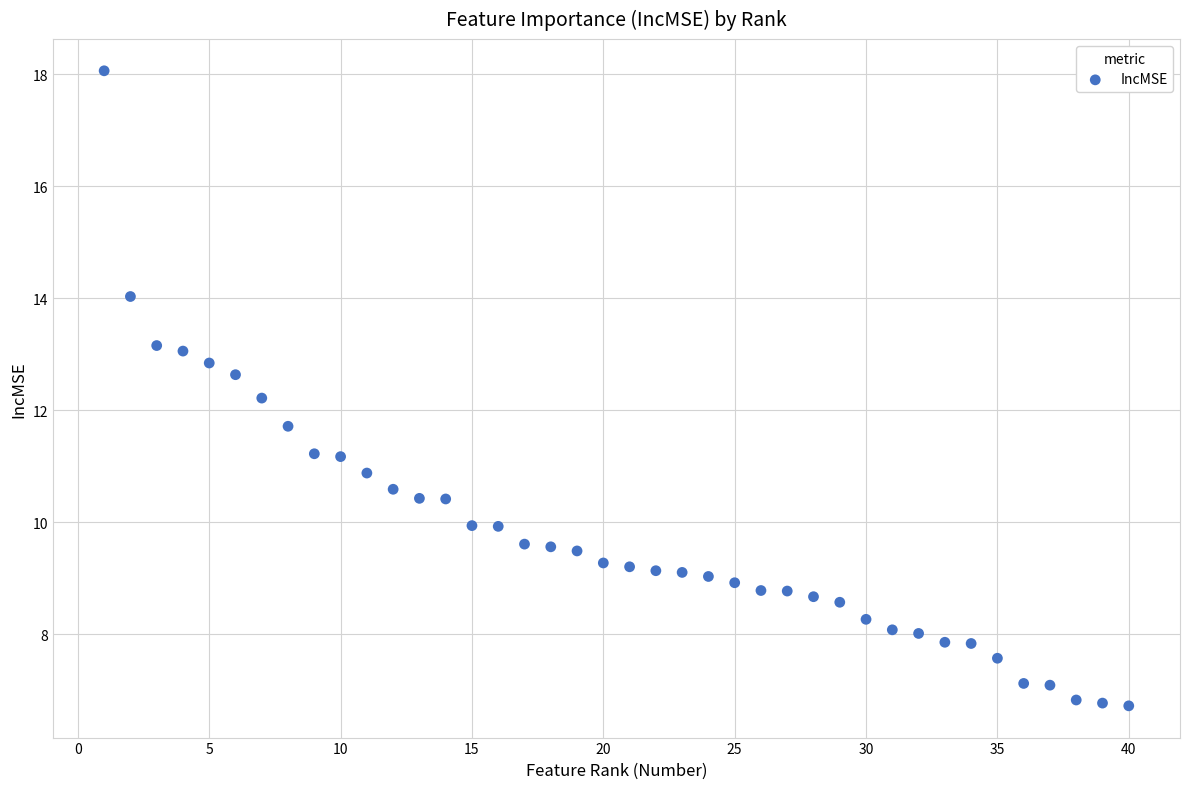

What is the range of Y values (max minus min)?

11.3